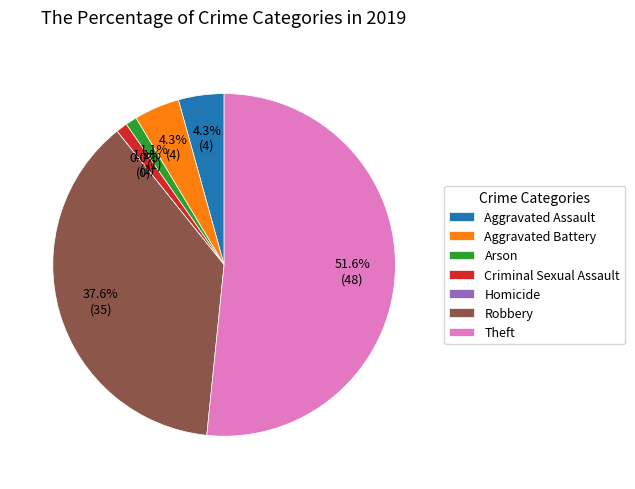

How many slices are in this pie chart?

7